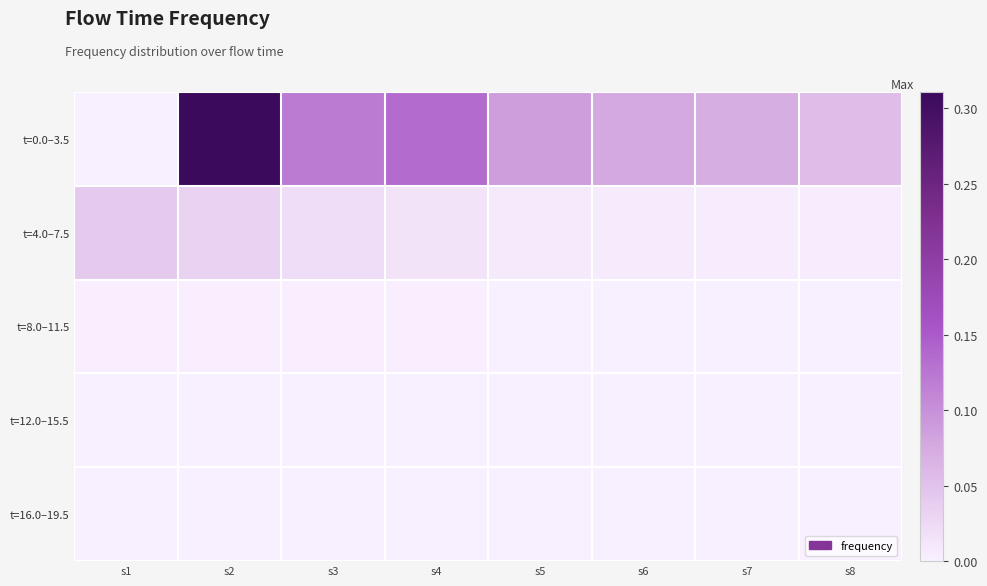

Count the number of categories in the chart.

8